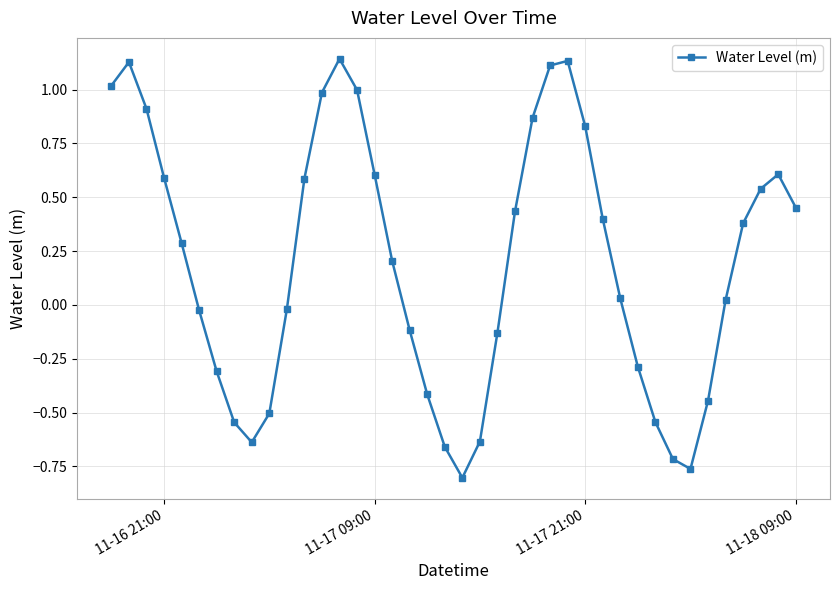

What is the difference between the maximum and second lowest values?

1.9